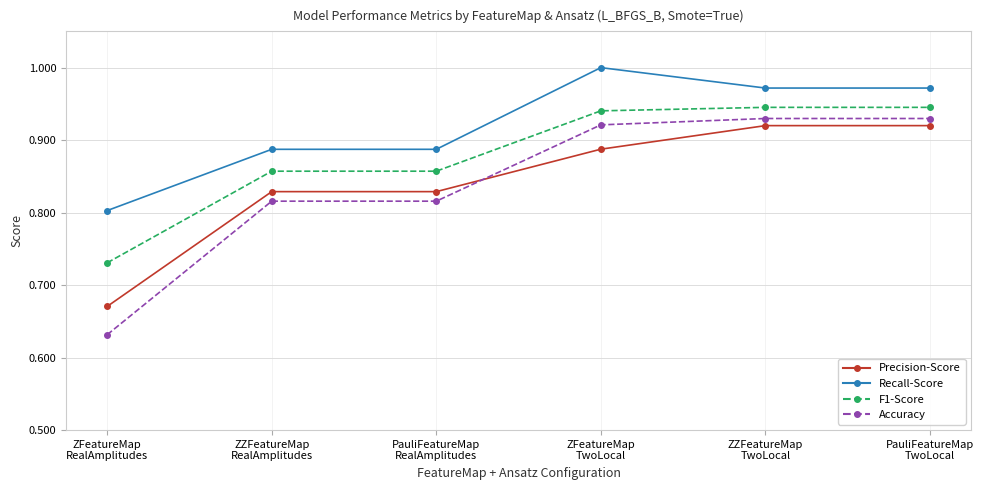

Where is Accuracy nearest to the value 0?

ZFeatureMap
RealAmplitudes